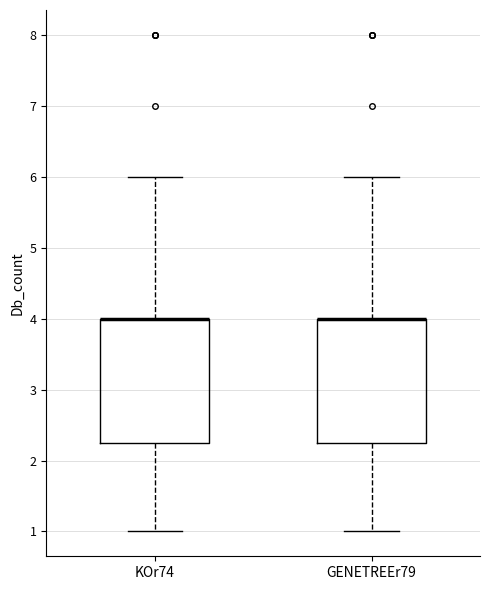

Reading left to right, transcribe this box plot: for each box, give where its median line is, the range the box spans, and where its two whiskers end, as read against the y-axis. The values are not printed on the chart, so give them approximately, as read against the axis.

KOr74: median 4.0 (drawn on the box's upper edge), box 2.3 to 4.0, whiskers 1.0 to 6.0
GENETREEr79: median 4.0 (drawn on the box's upper edge), box 2.3 to 4.0, whiskers 1.0 to 6.0